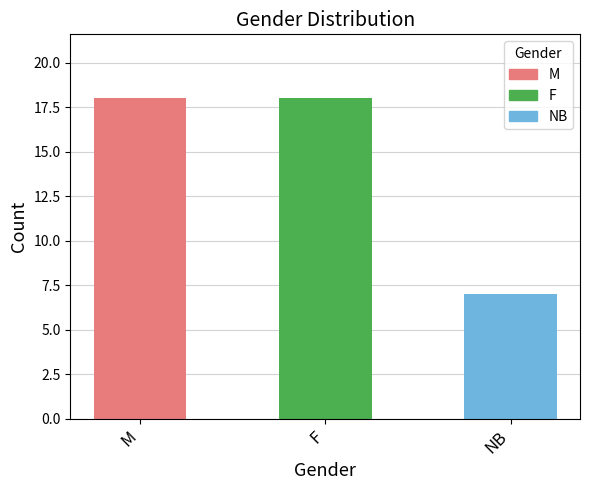

The value at M is 18. True or false?

True